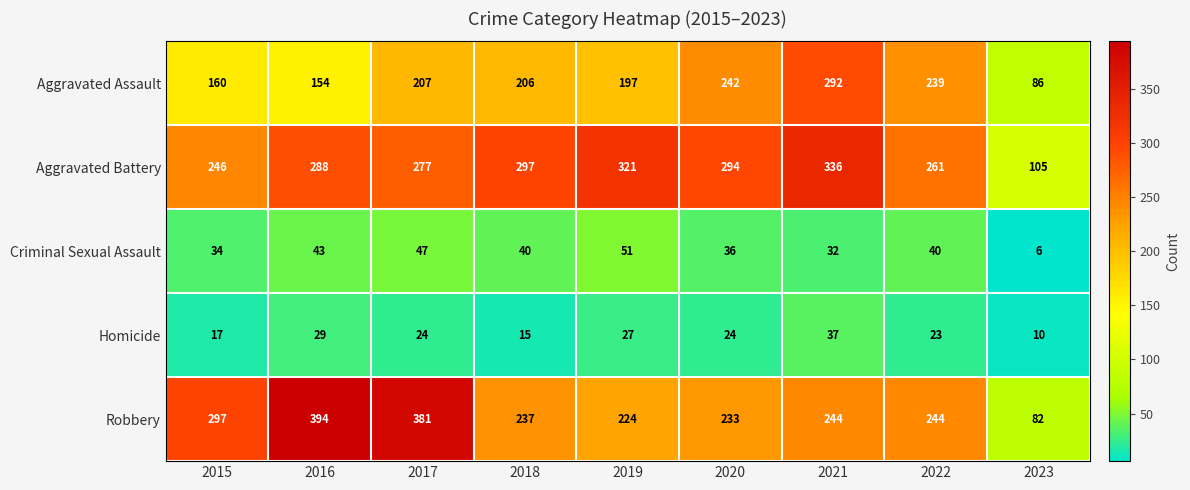

Which series has the largest total across all categories?

Aggravated Battery